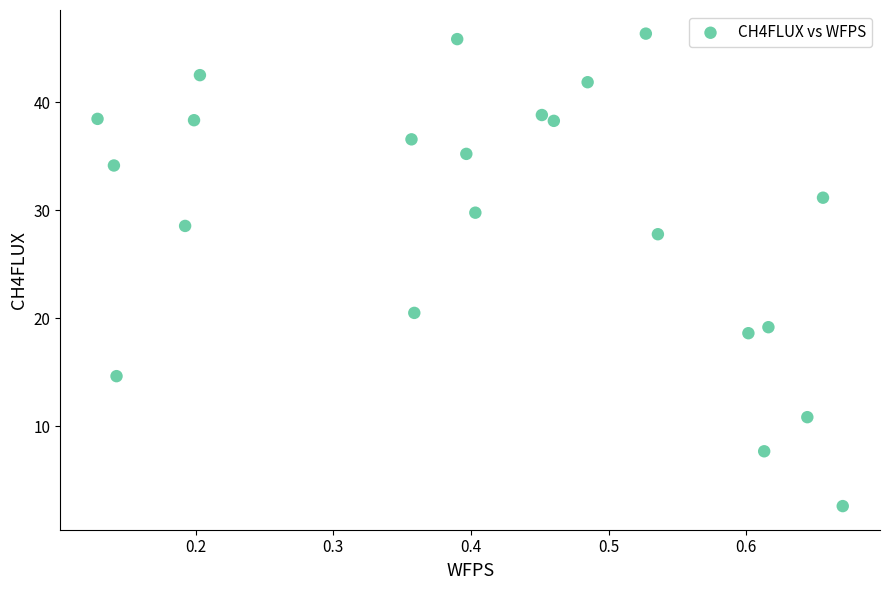

What is the range of X values (max minus min)?

0.5